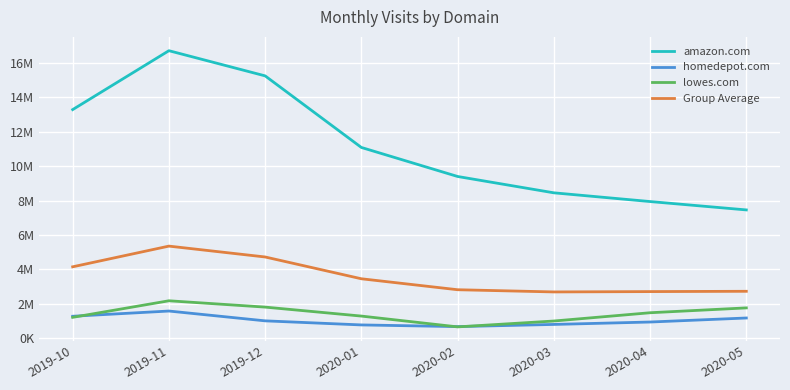

What are all the series names shown in the legend?

amazon.com, homedepot.com, lowes.com, Group Average